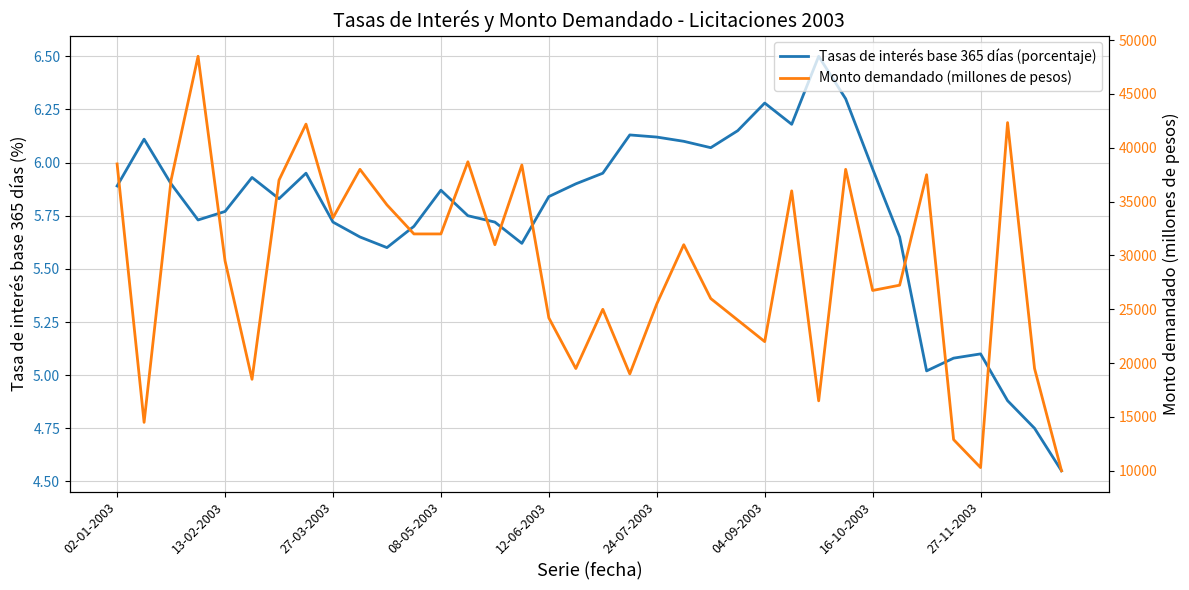

Where does the Monto demandado (millones de pesos) series first go above 31000?

02-01-2003